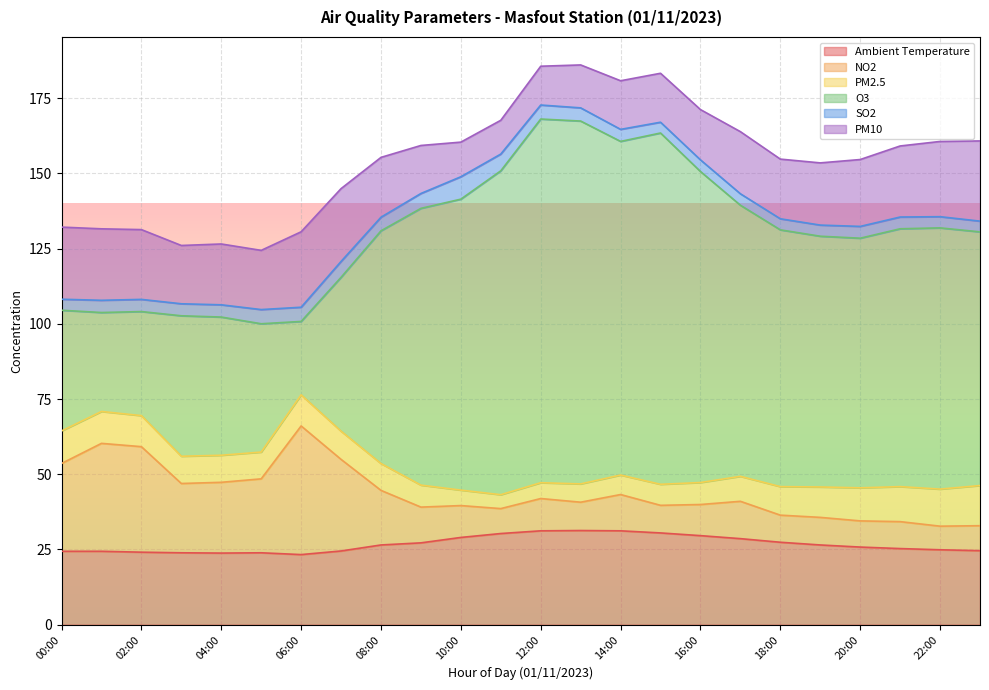

What is the difference between the PM2.5 values at 07:00 and 06:00?

1.0